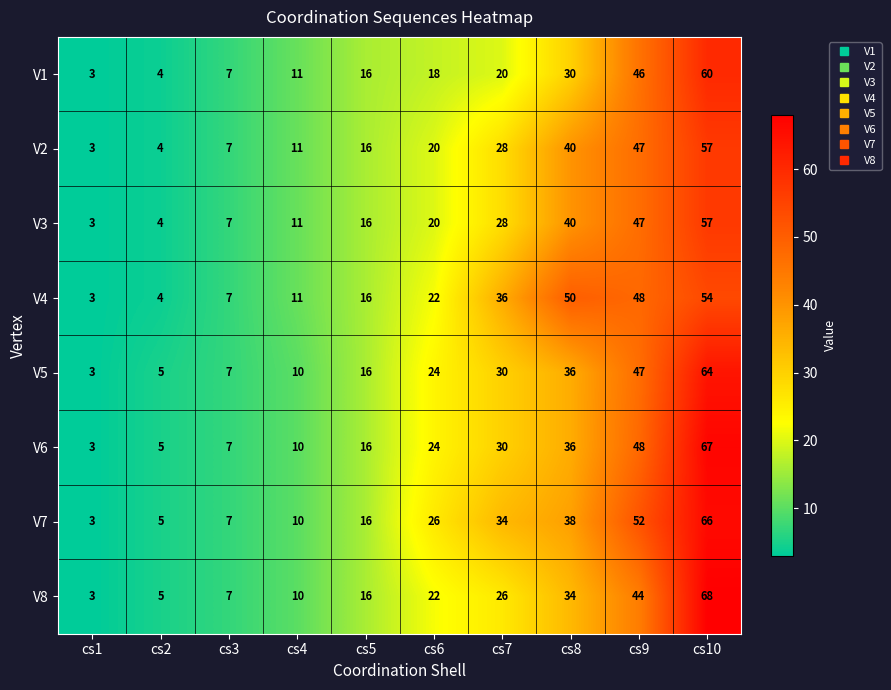

Which series has the largest total across all categories?

V7